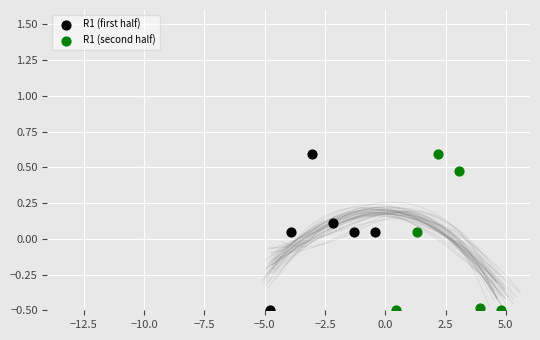

What are all the series names shown in the legend?

R1 (first half), R1 (second half)